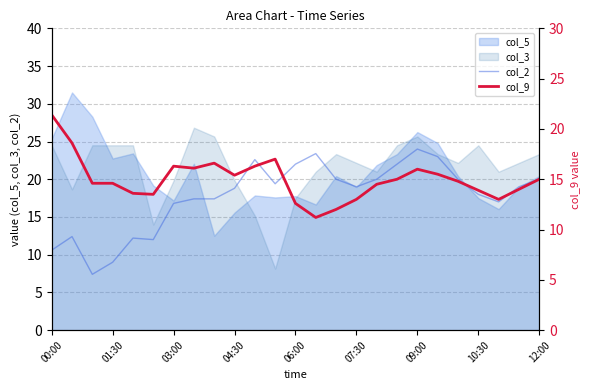

In col_2, how many points are lower than both neighbors (excluding endpoints)?

5